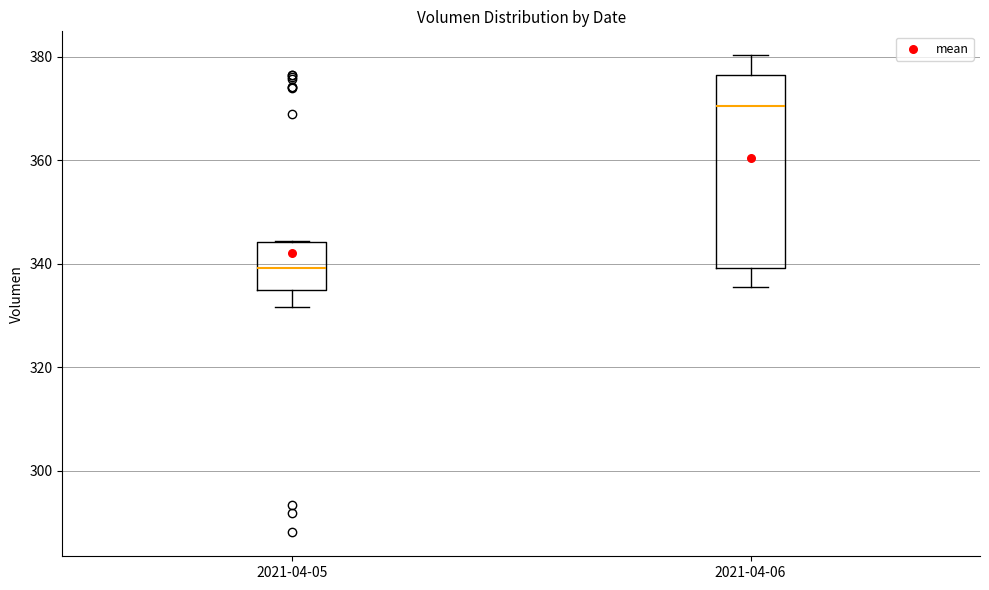

Reading left to right, read every box against the y-axis: the position of its median line, the range the box covers, and the ends of its whiskers. The values are not printed on the chart, so give them approximately, as read against the axis.

2021-04-05: median 340, box 334 to 344, whiskers 332 to 344
2021-04-06: median 370, box 340 to 376, whiskers 336 to 380